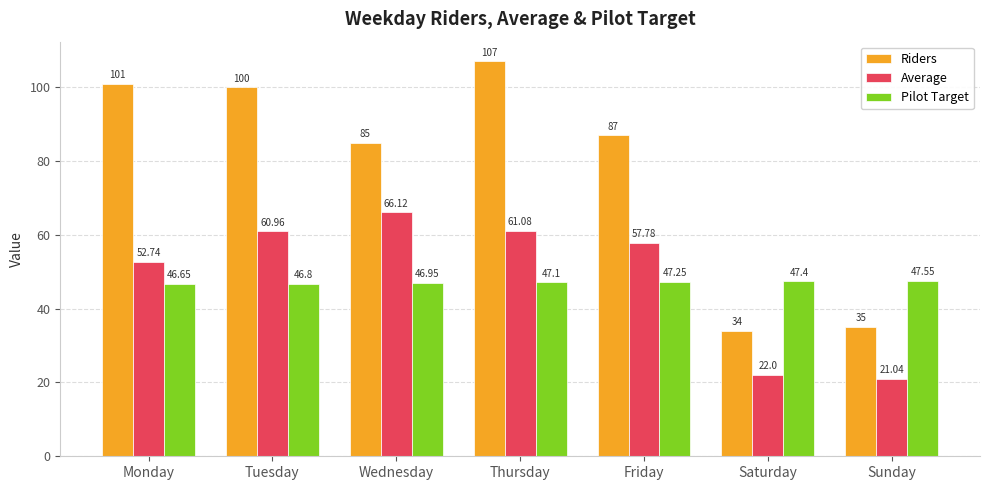

How many bars are there in total?

21